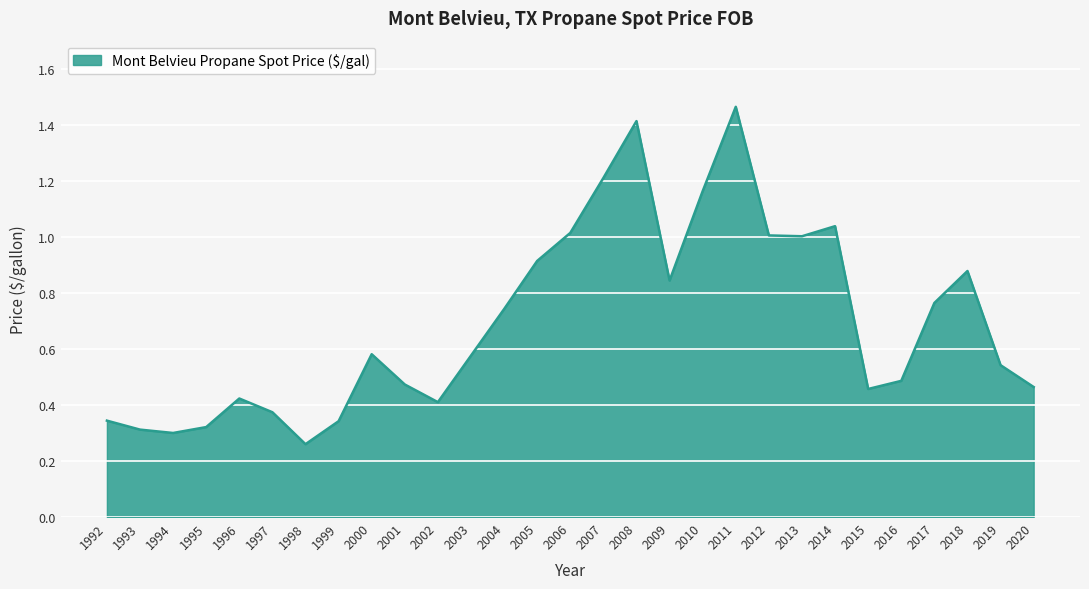

What is the change in value from 2000 to 2017?

+0.2